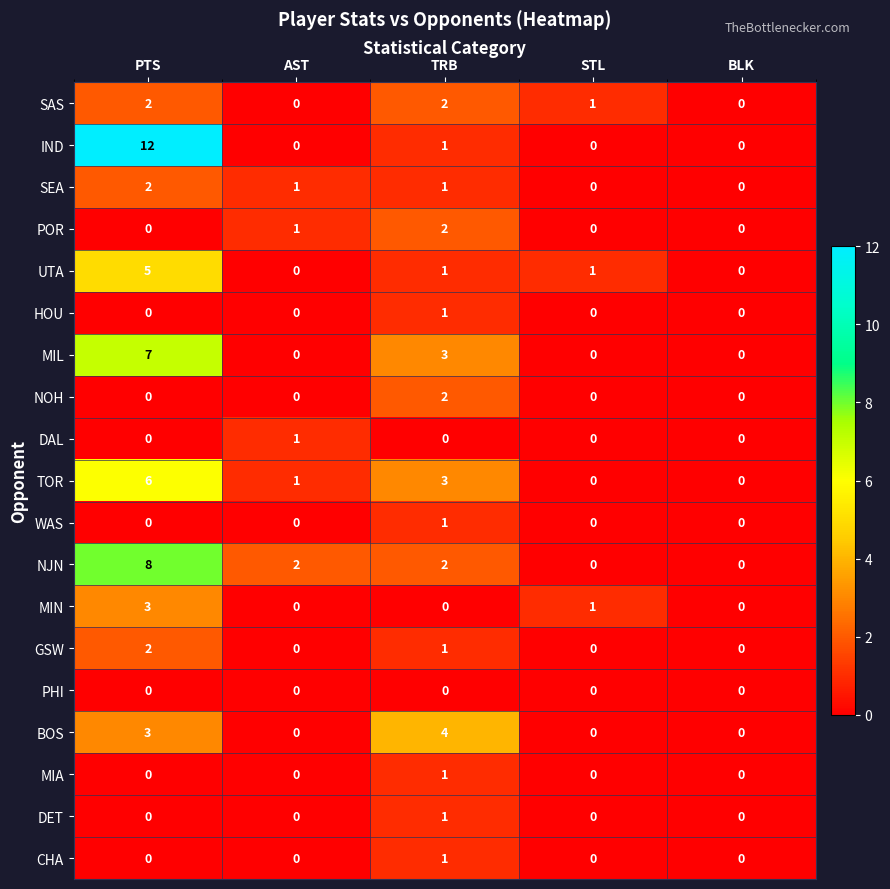

What is the maximum value shown in the chart?

12